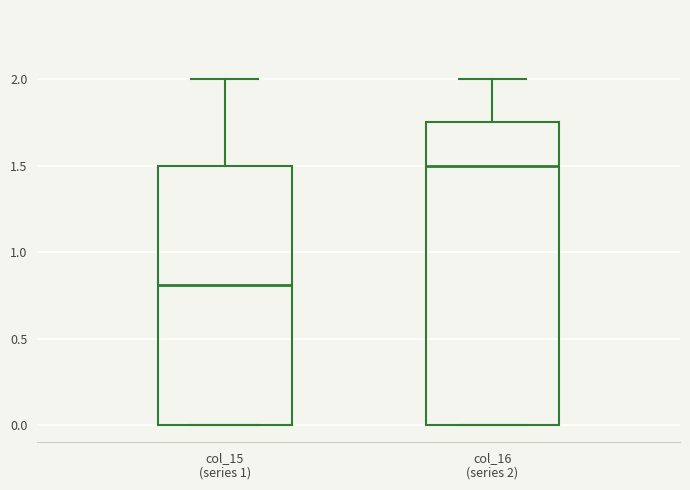

Reading left to right, transcribe this box plot: for each box, give where its median line is, the range the box spans, and where its two whiskers end, as read against the y-axis. The values are not printed on the chart, so give them approximately, as read against the axis.

col_15 (series 1): median 0.80, box 0.00 to 1.50, whiskers 0.00 to 2.00
col_16 (series 2): median 1.50, box 0.00 to 1.75, whiskers 0.00 to 2.00